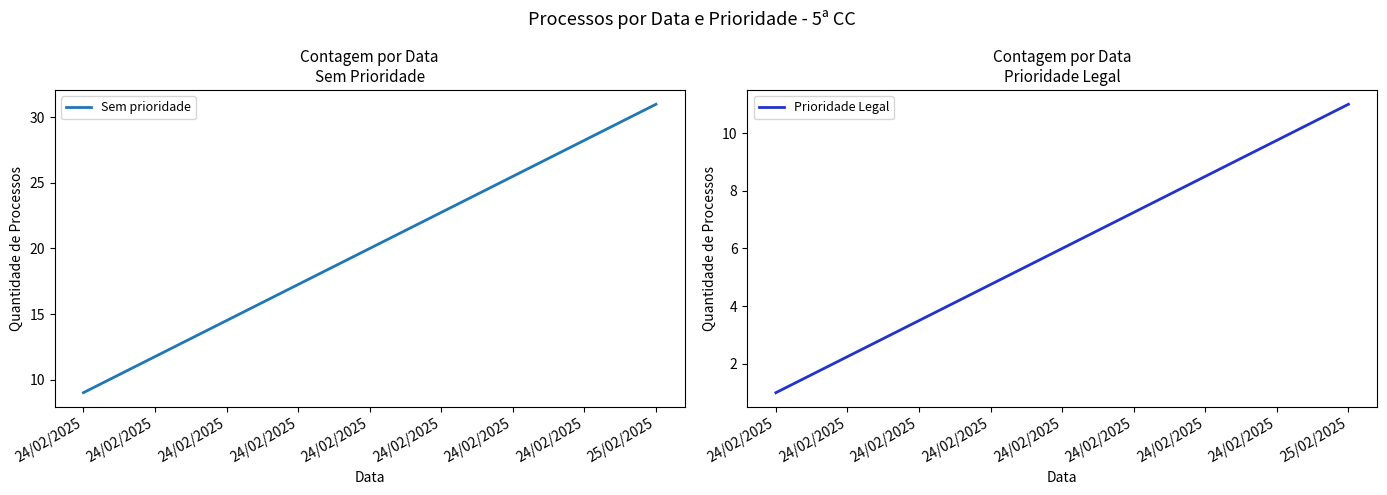

Count the number of data series in this chart.

2